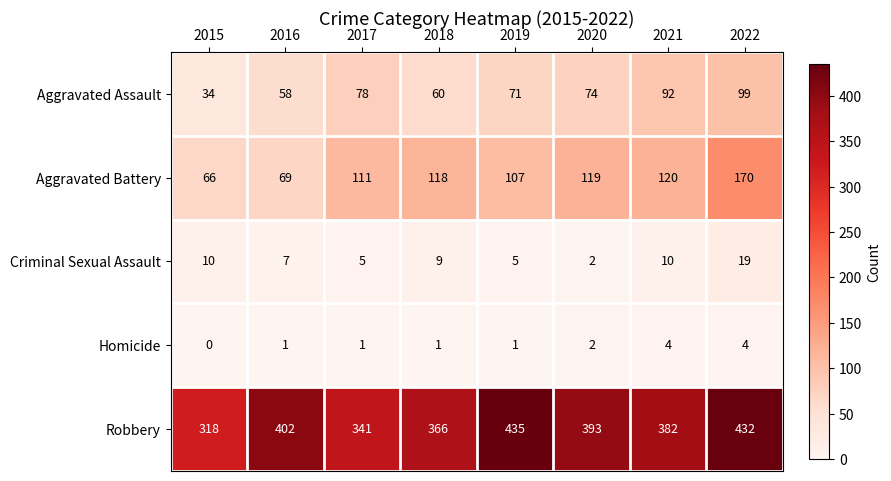

What is the difference between the maximum and minimum values in the Criminal Sexual Assault series?

17